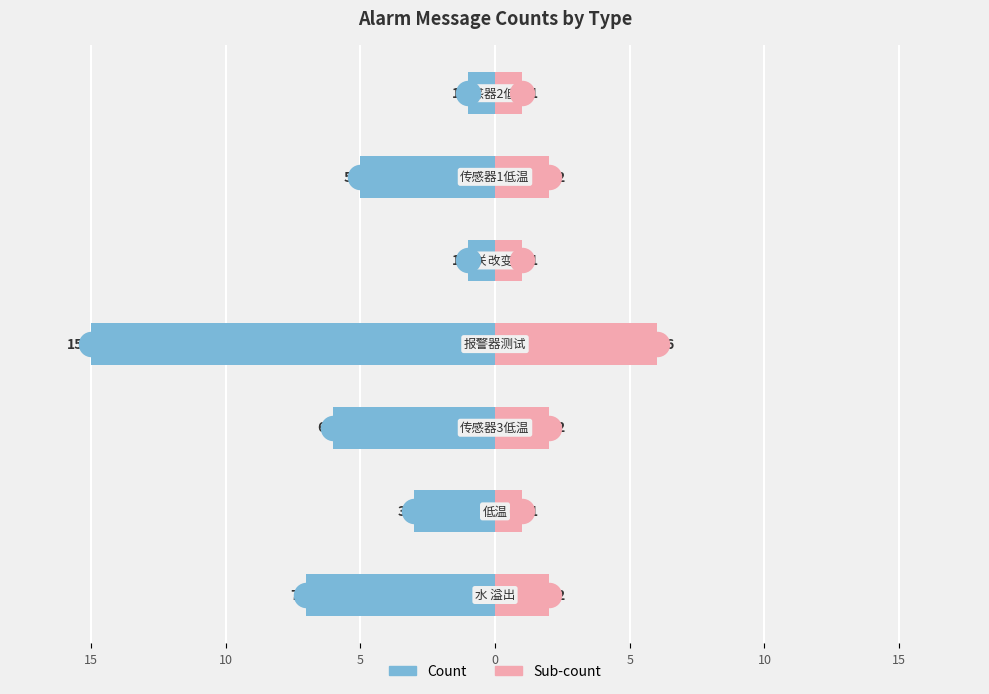

Which series has the largest Y range (max minus min)?

Count